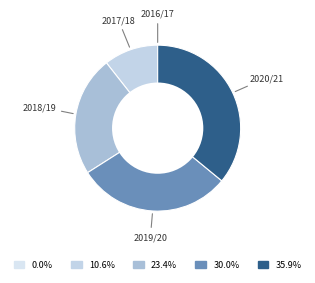

Is there any slice that represents more than half of the pie?

No